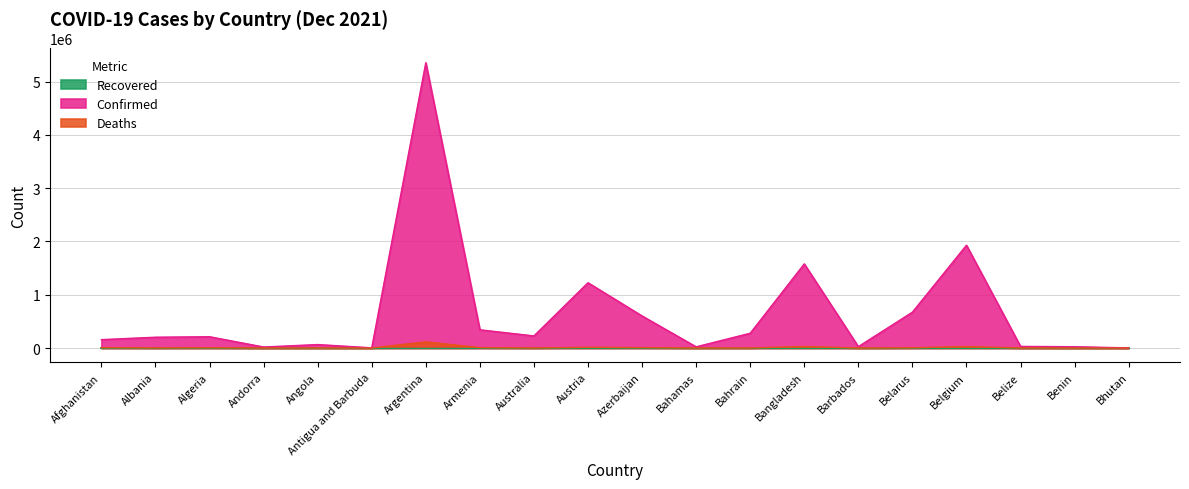

What is the difference between the Confirmed values at Australia and Algeria?

14955